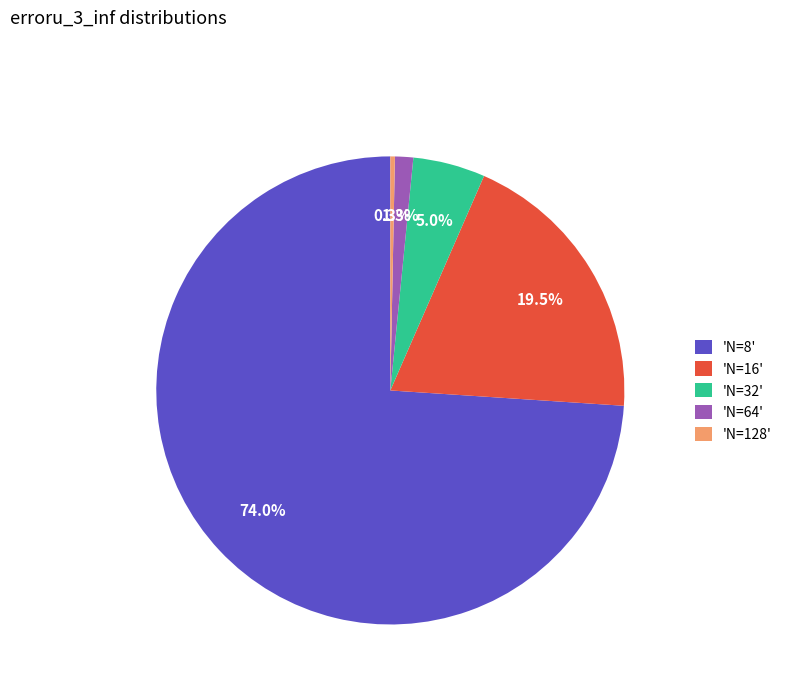

Count the number of slices in the pie.

5